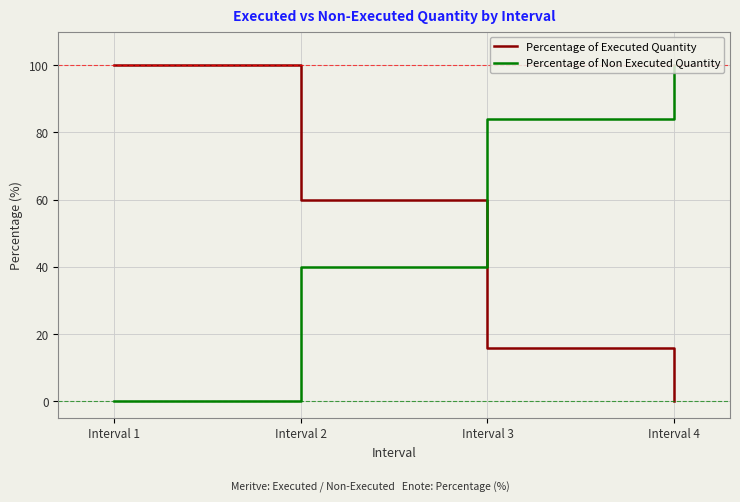

Is it true that Percentage of Executed Quantity equals 60 at Interval 2?

True